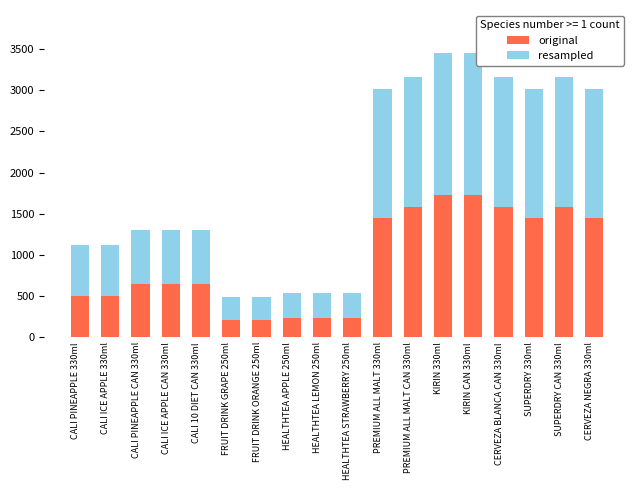

What is the maximum value for original?

1728